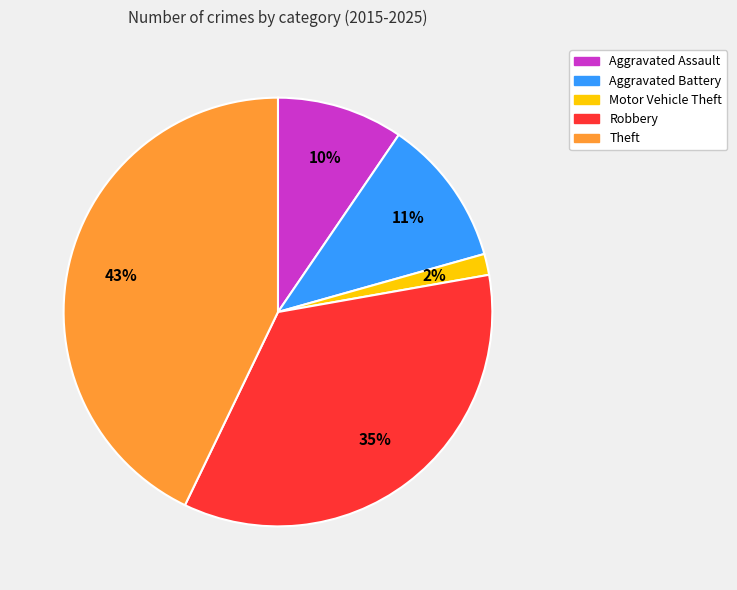

True or false: Aggravated Assault accounts for 1% of the total.

False